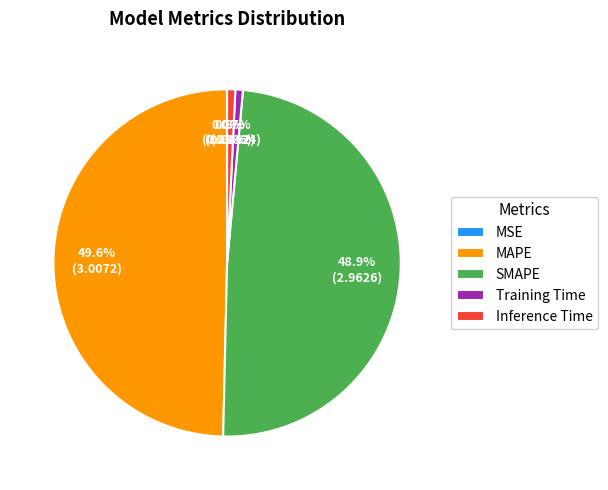

What percentage is NOT represented by MAPE?

50.4%